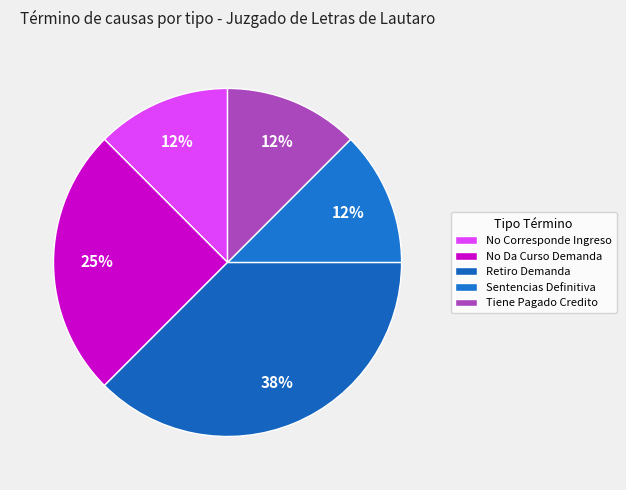

How many segments does this pie chart have?

5